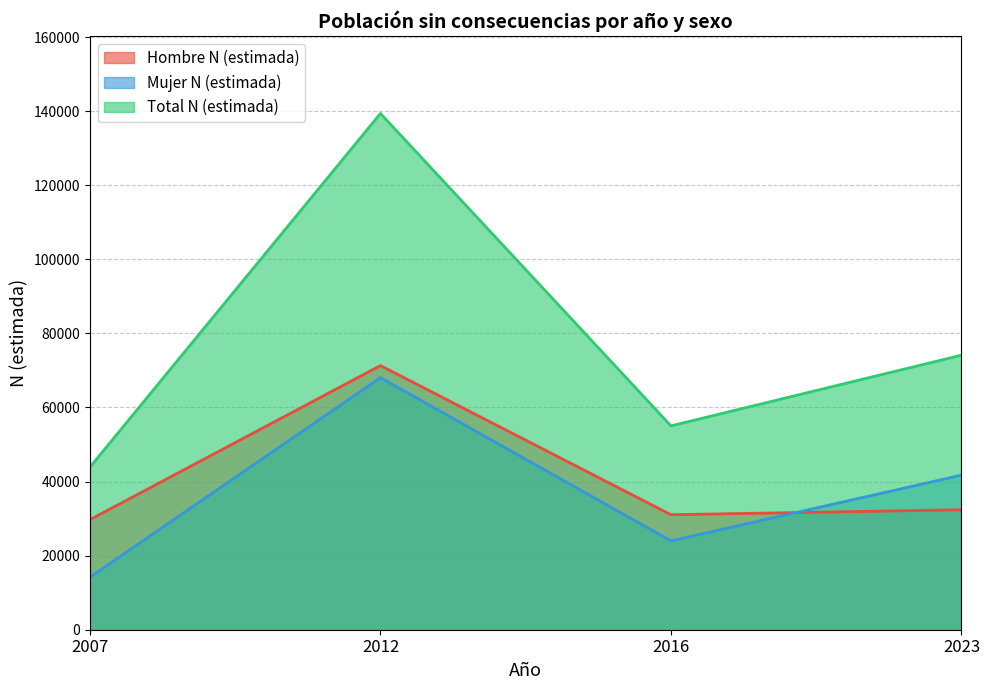

What are all the series names shown in the legend?

Hombre N (estimada), Mujer N (estimada), Total N (estimada)